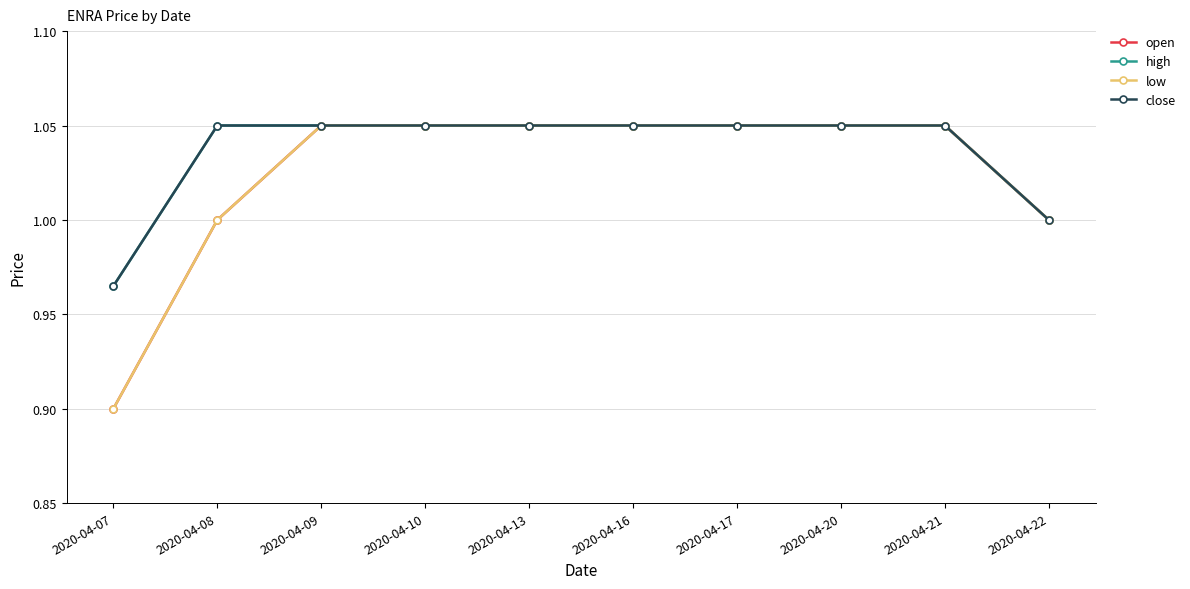

True or false: open and high intersect in this chart.

False